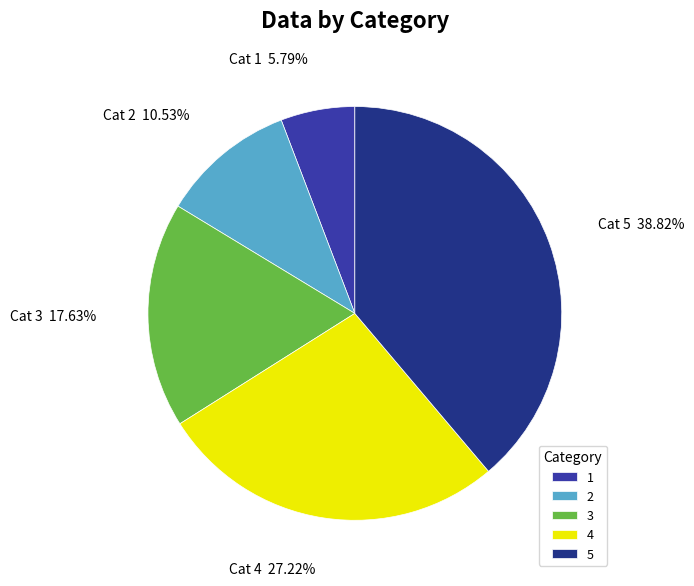

To the nearest percent, what percentage of the pie is 2?

11%